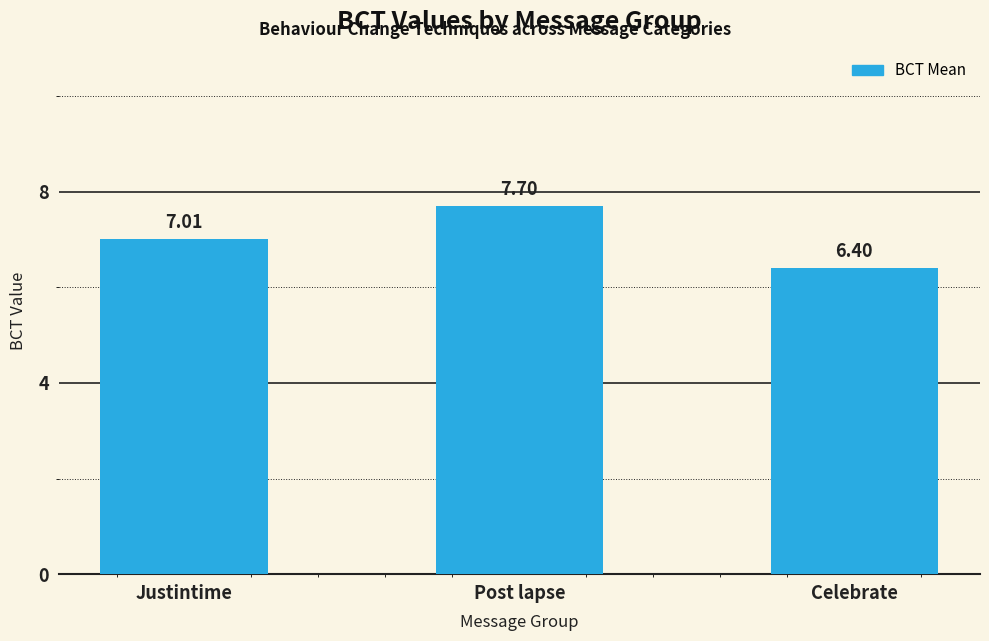

Reading left to right, list all the values displayed in this chart.

7.0	7.7	6.4